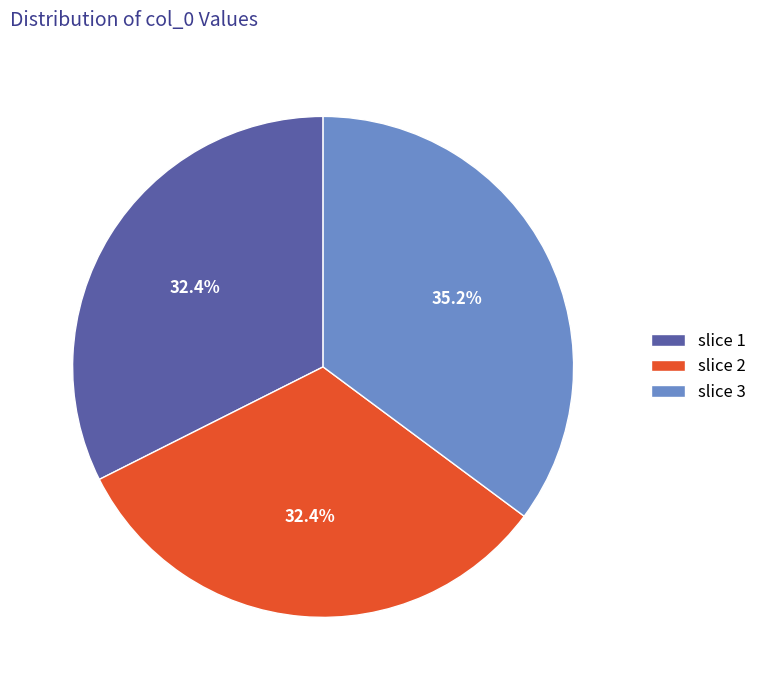

Does any single category account for the majority?

No